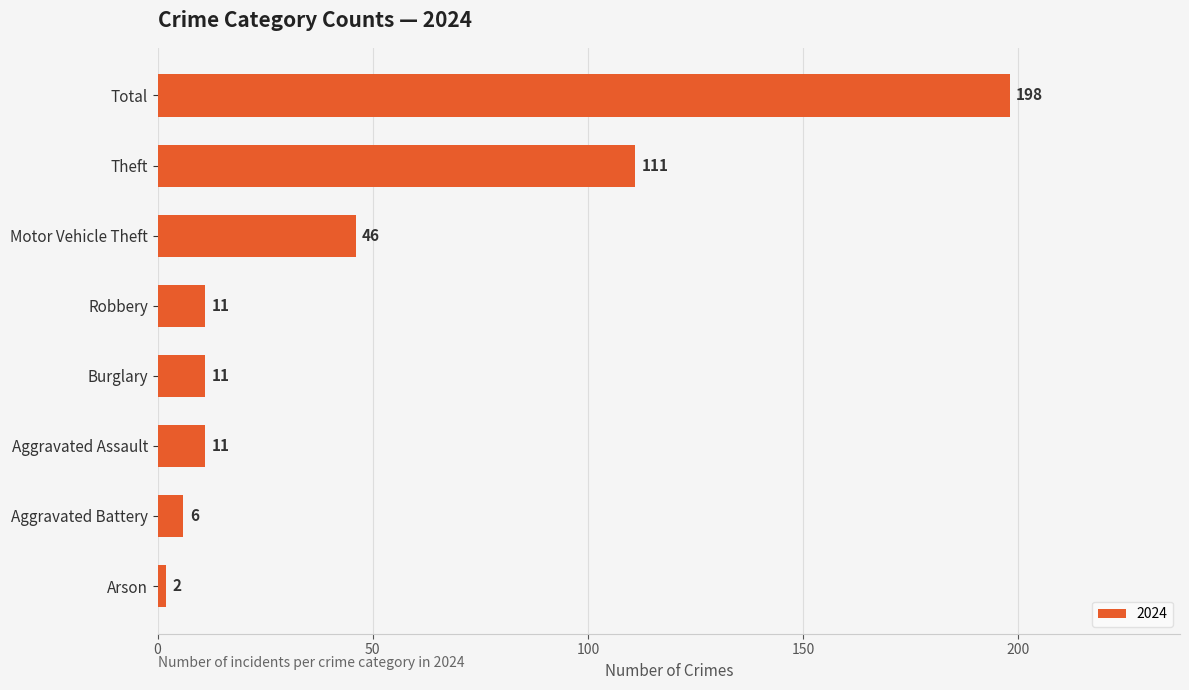

What value does the data have at Burglary, to the nearest 10?

10